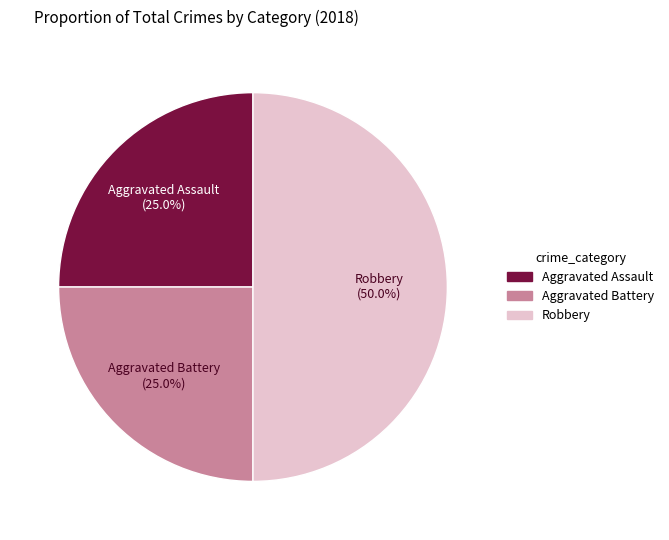

To the nearest percent, what portion does Aggravated Battery represent?

25%